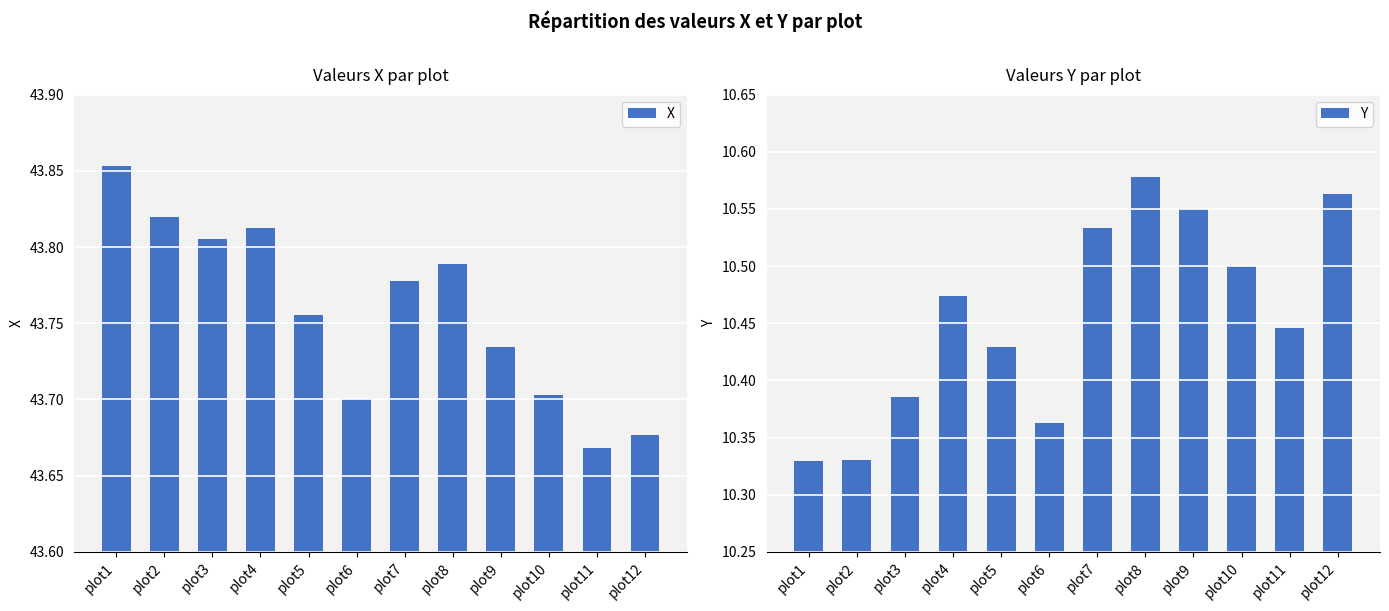

Which category has the highest value in the X series?

plot1